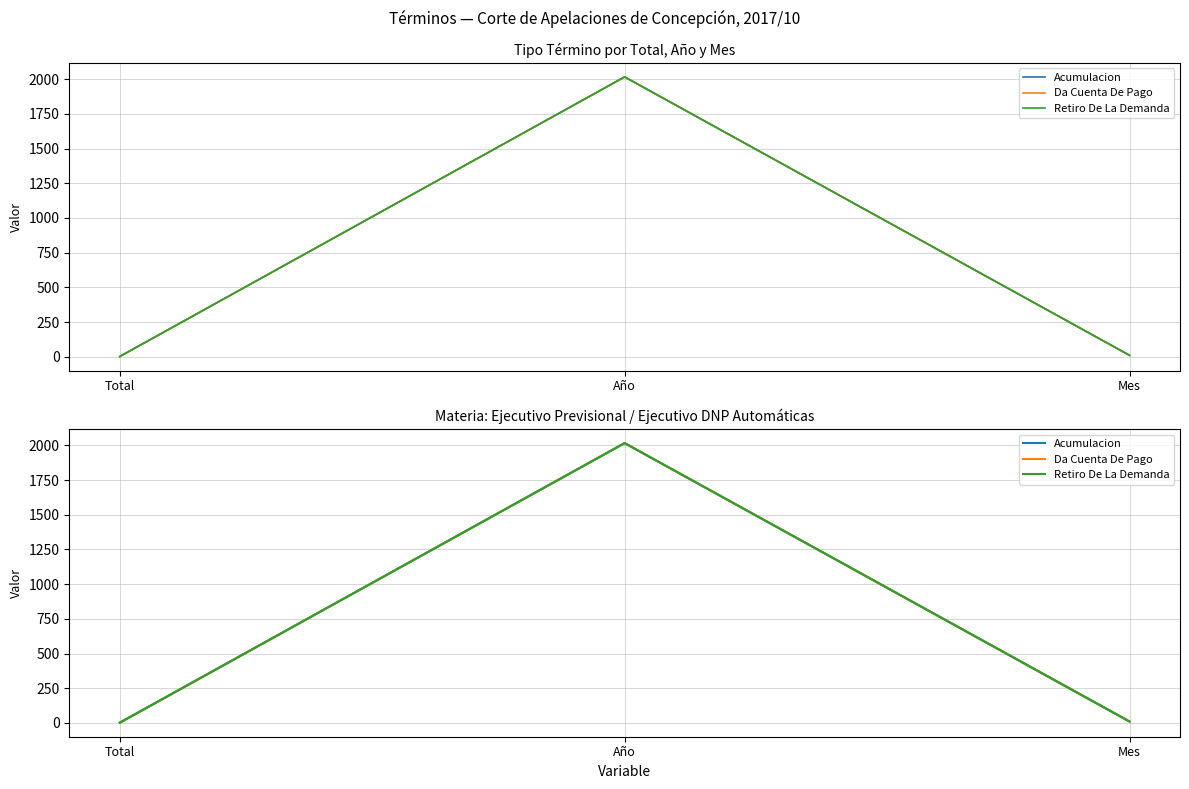

What is the lowest value of the Retiro De La Demanda series?

1